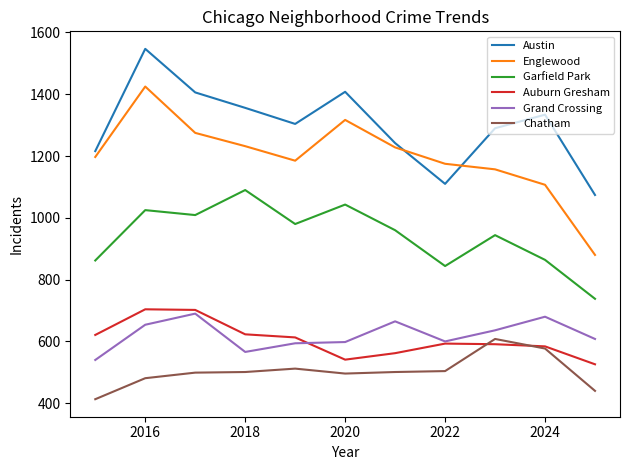

What is the maximum value for Grand Crossing?

690